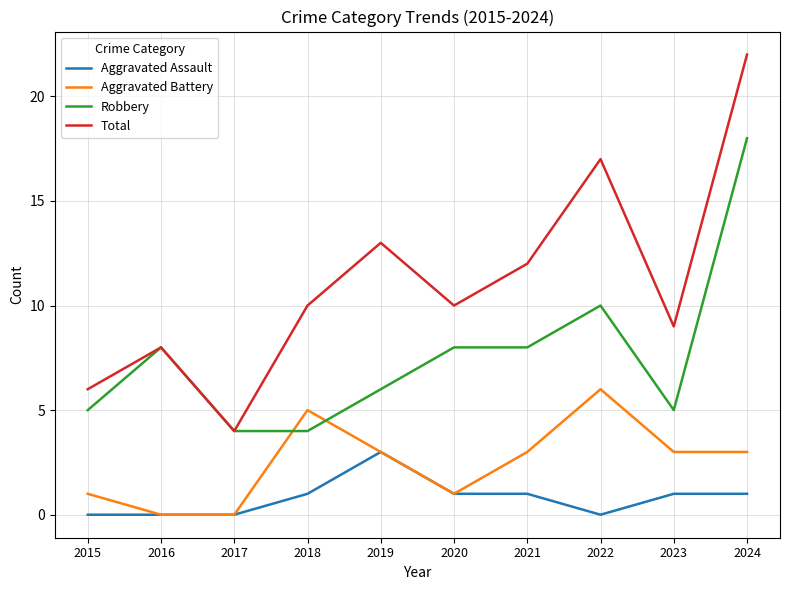

What value does the Total series have at 2022?

17